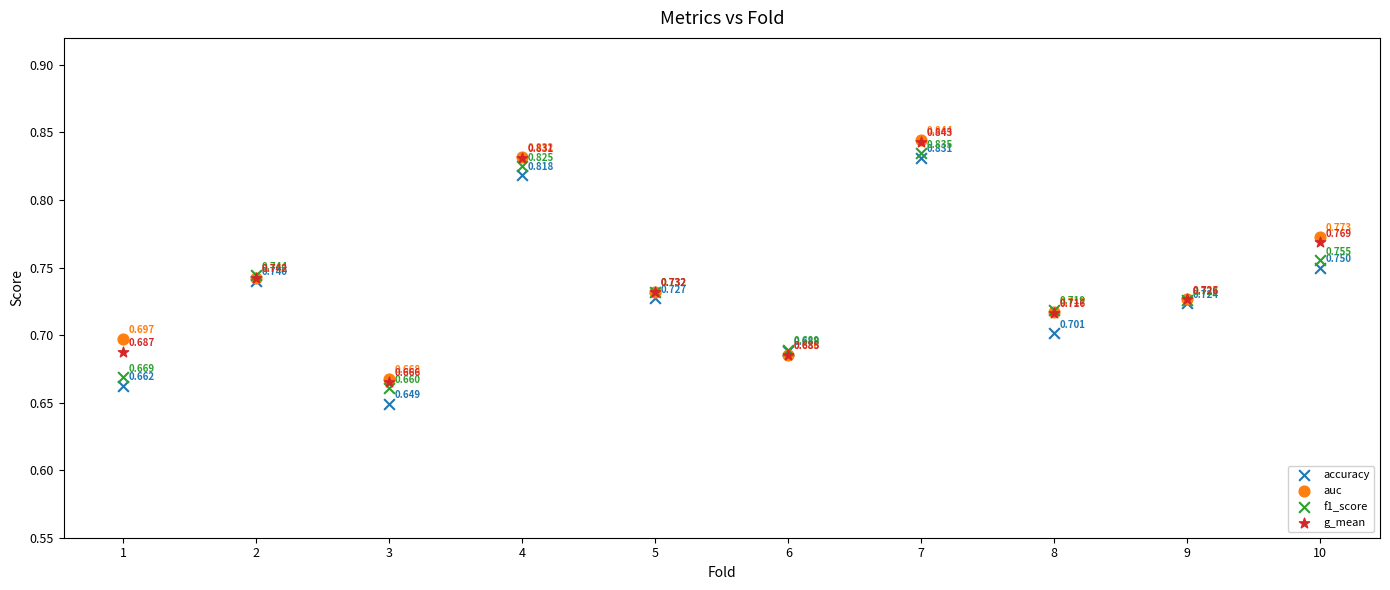

What are all the series names shown in the legend?

accuracy, auc, f1_score, g_mean